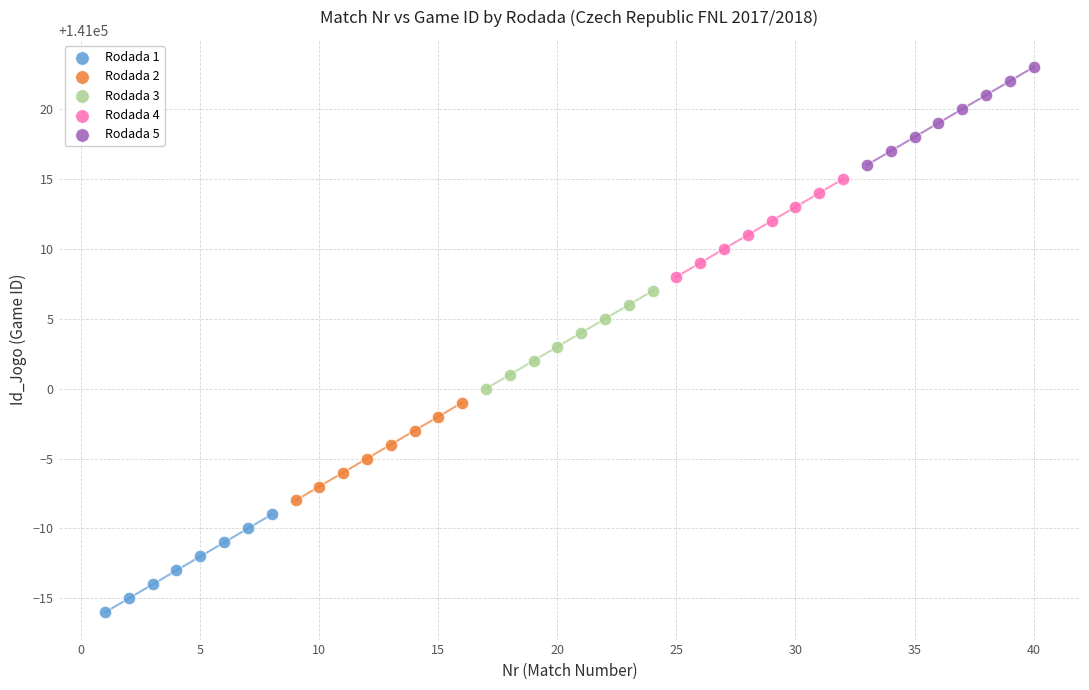

Which series reaches the minimum Y coordinate?

Rodada 1